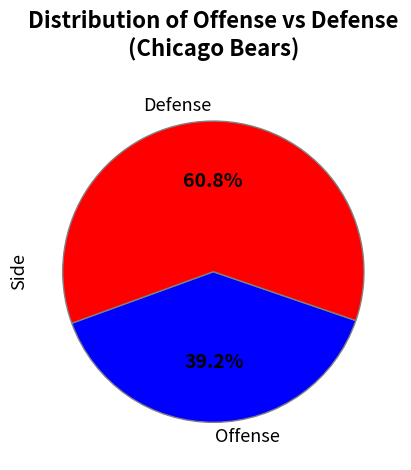

Which slice is the largest?

Defense